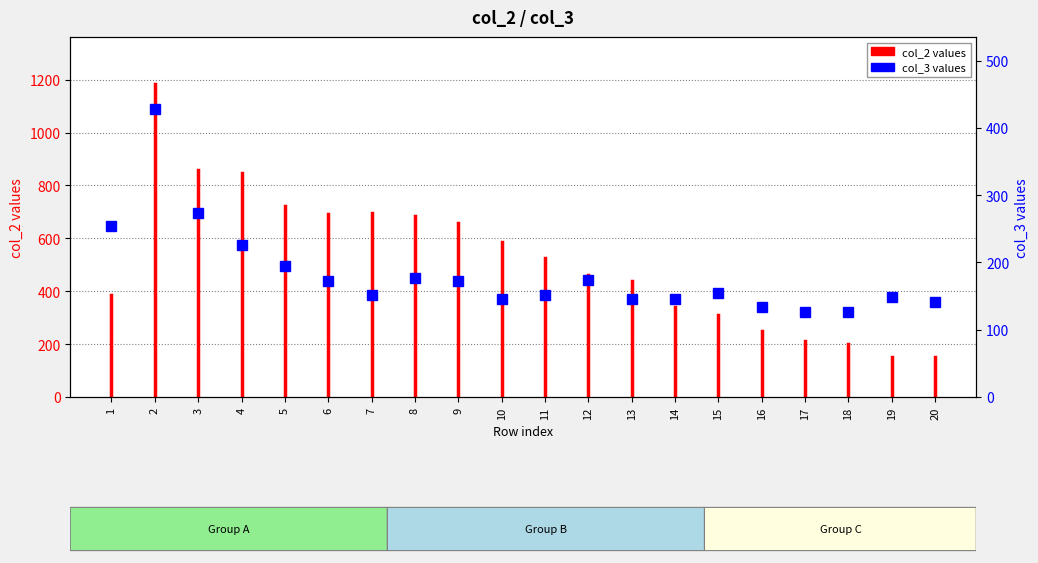

How many points are higher than both their immediate neighbors (excluding endpoints)?

5